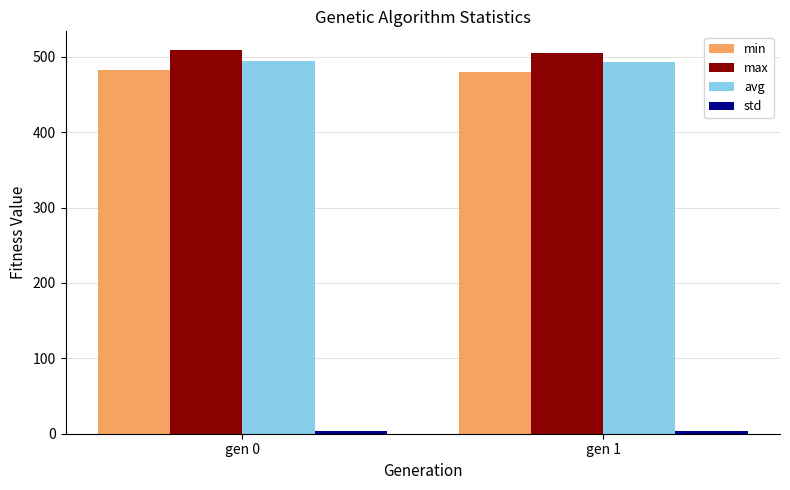

What is the difference between the highest and lowest values at gen 1?

501.5